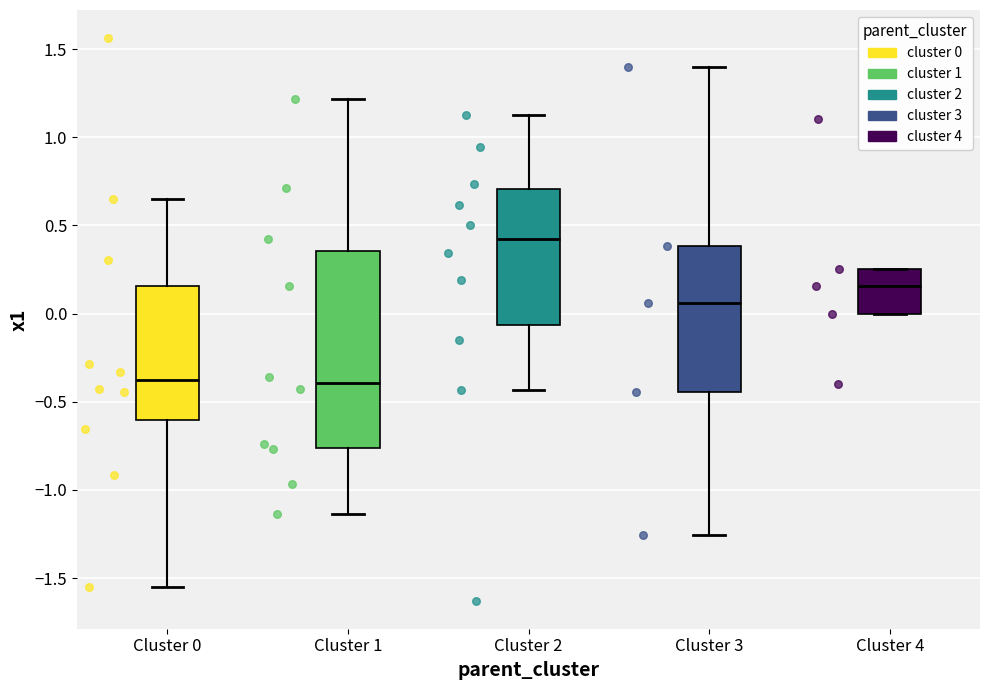

Where is the lower edge of the box for Cluster 2 on the y-axis? The values are not printed on the chart, so give them approximately, as read against the axis.

-0.05